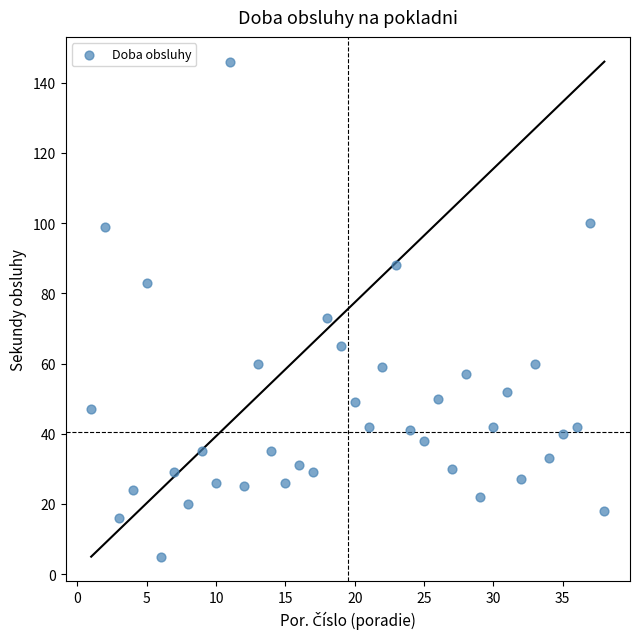

What is the range of X values (max minus min)?

37